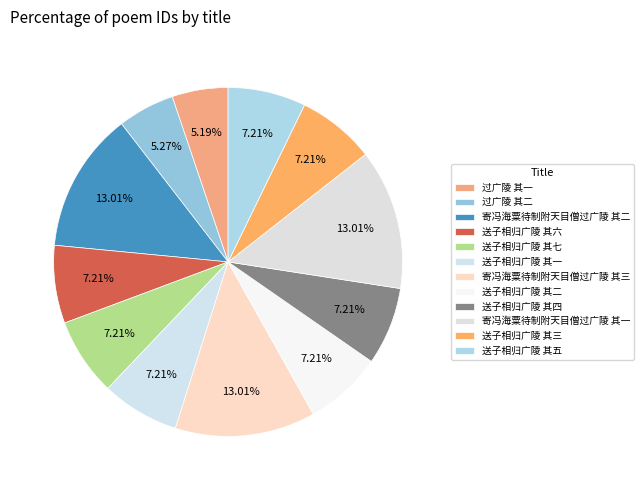

How many segments does this pie chart have?

12